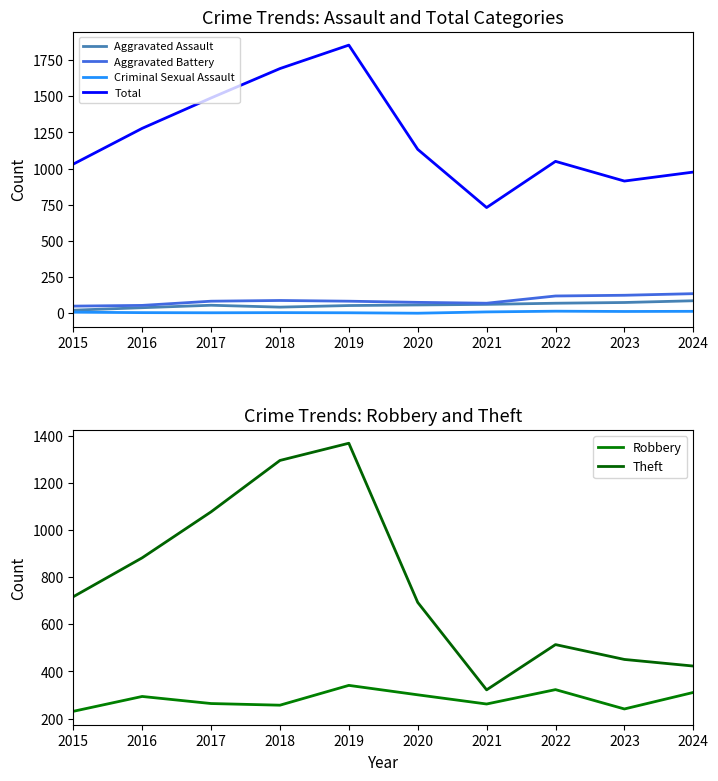

How many lines are shown in the chart?

6